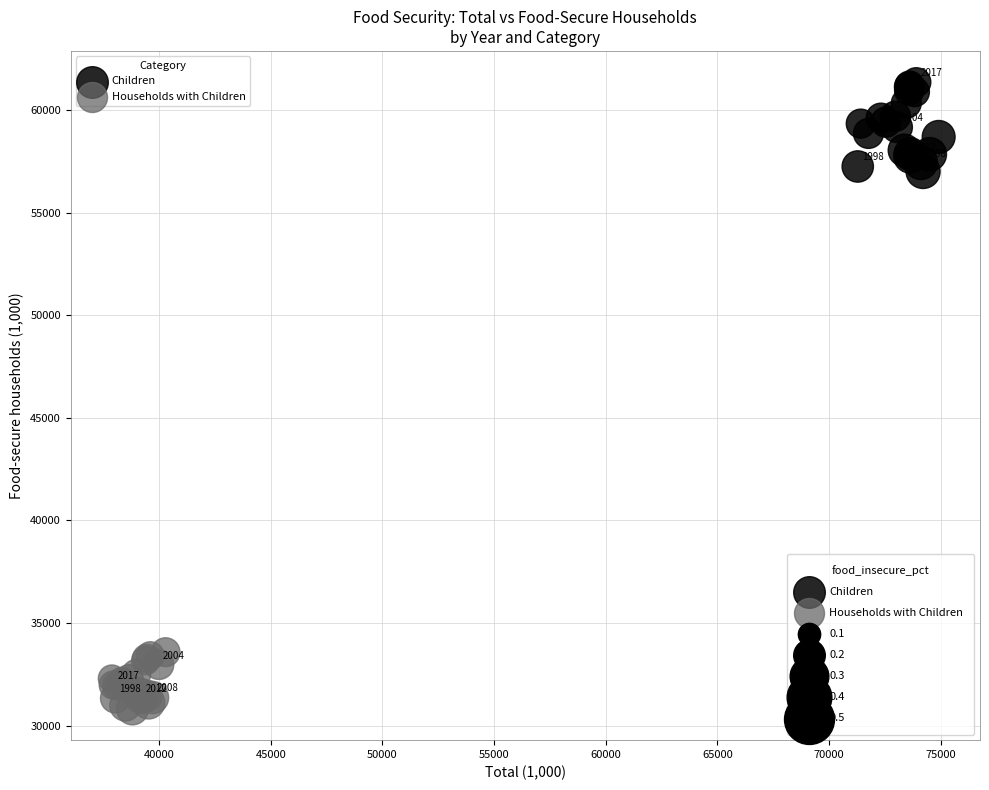

Which series reaches the maximum Y coordinate?

Children